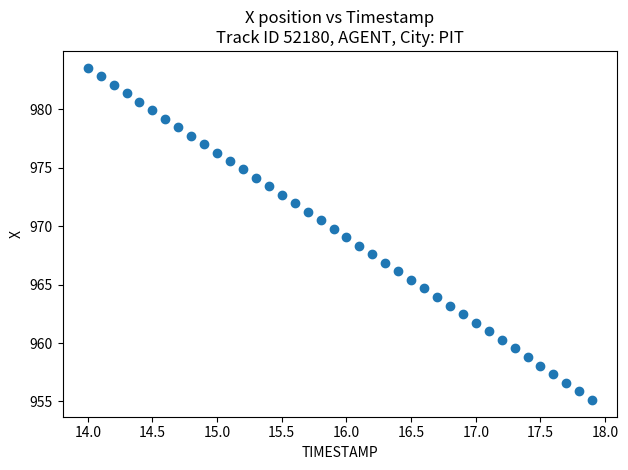

What is the range of X values (max minus min)?

3.9